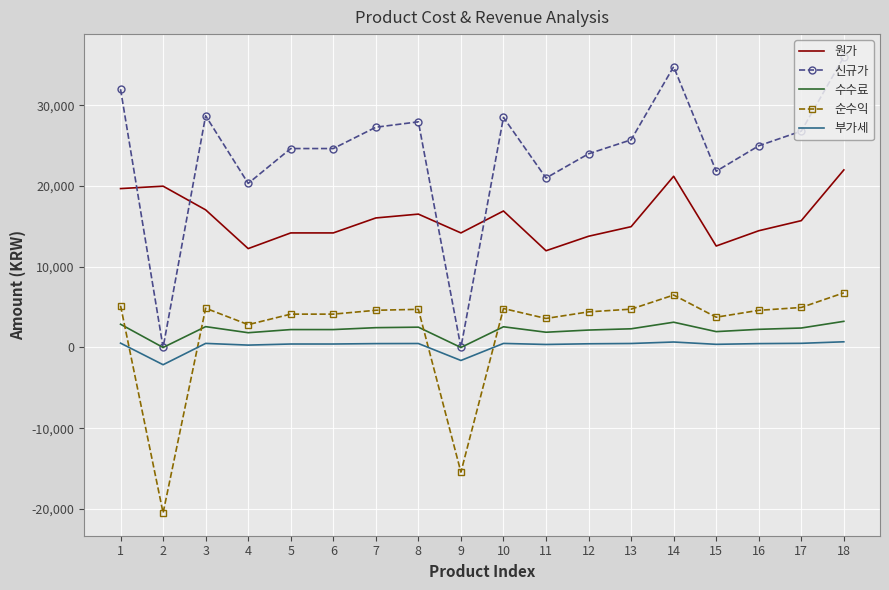

Where does the 신규가 series first go above 25720?

1